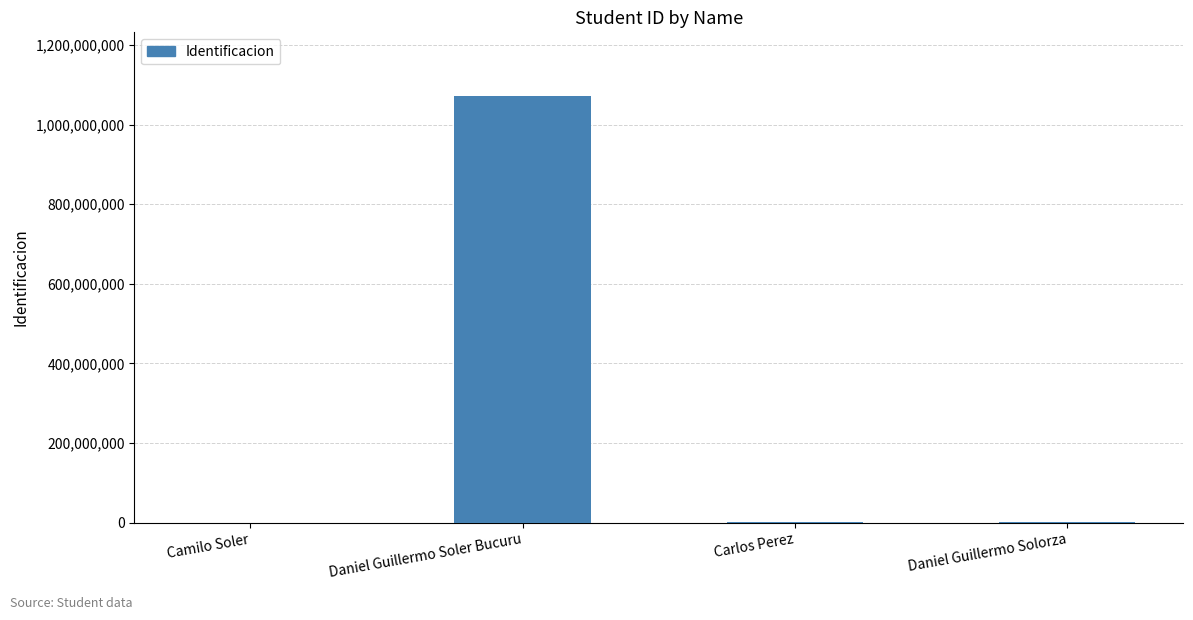

The value at Daniel Guillermo Soler Bucuru is 440189653. True or false?

False